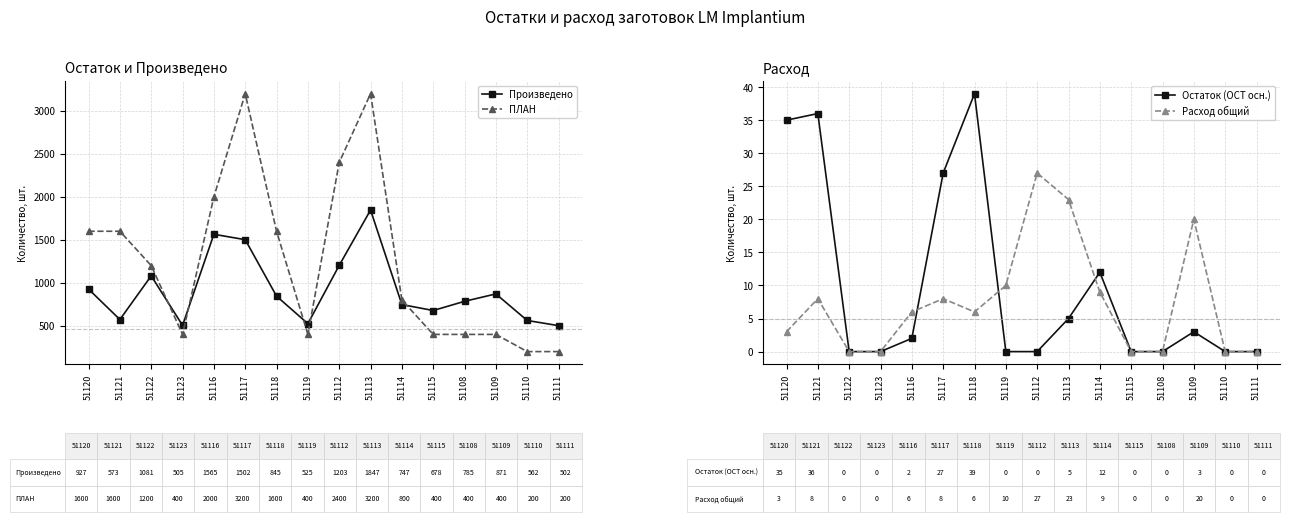

At how many categories does at least one series exceed 815?

9